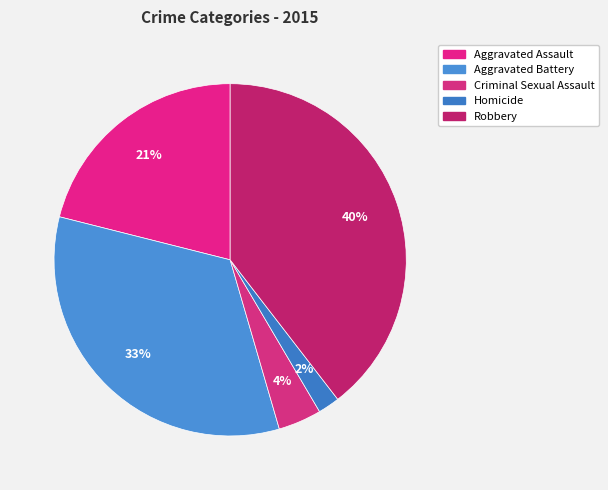

What is the largest slice in the pie chart?

Robbery